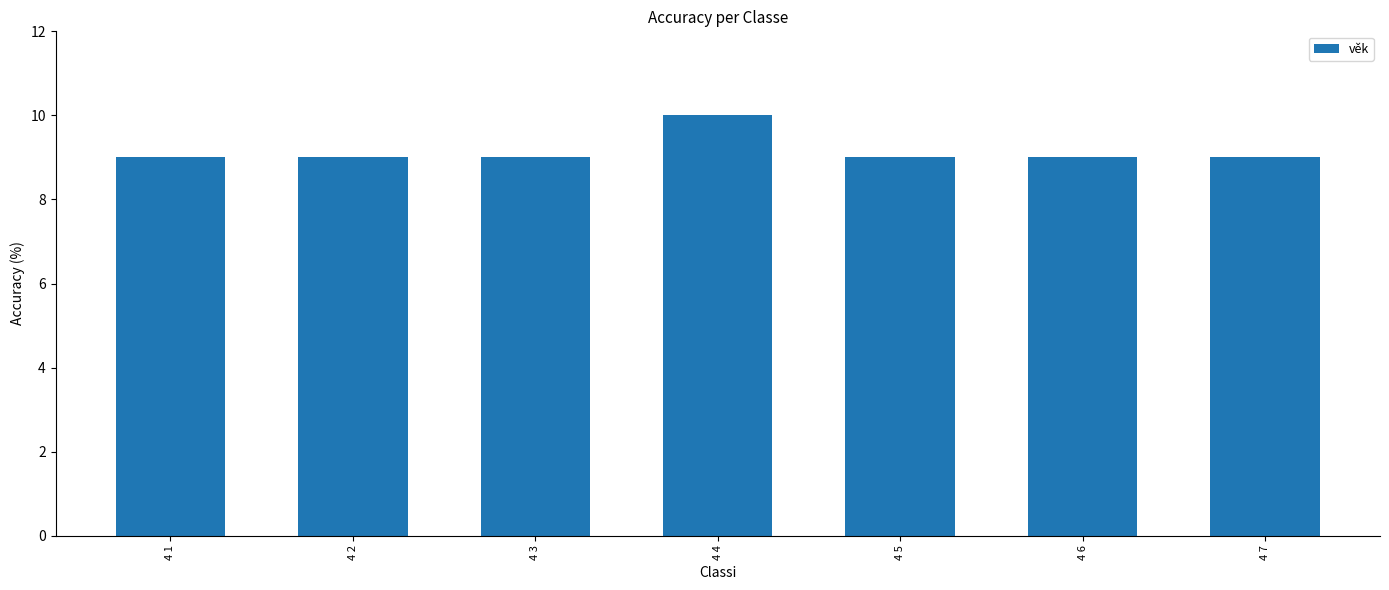

What is the approximate value at 4 2?

9